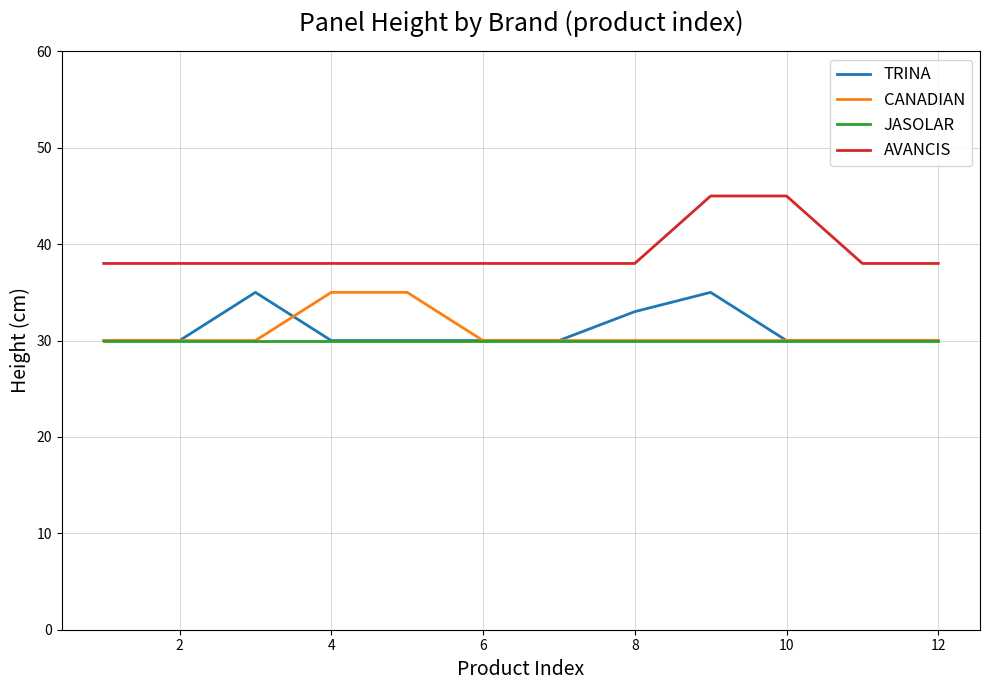

What is the minimum value for AVANCIS?

38